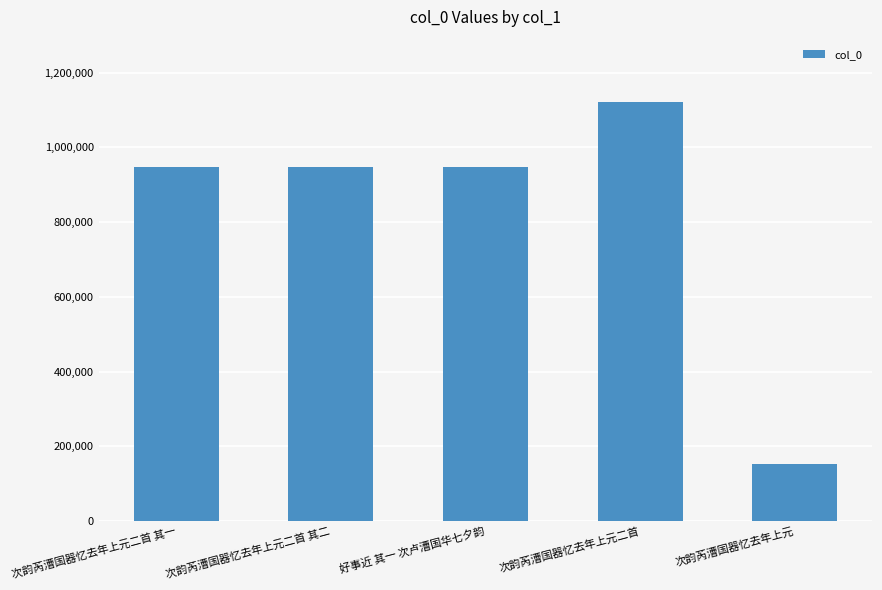

Between 好事近 其一 次卢漕国华七夕韵 and 次韵芮漕国器忆去年上元二首, which is larger?

次韵芮漕国器忆去年上元二首